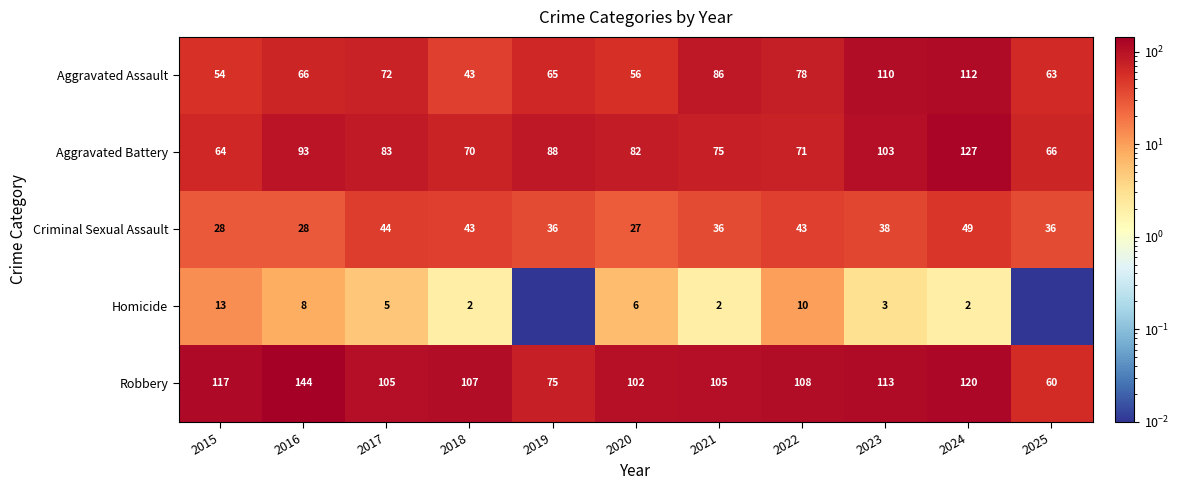

What is the difference between the highest and lowest values at 2018?

105.0